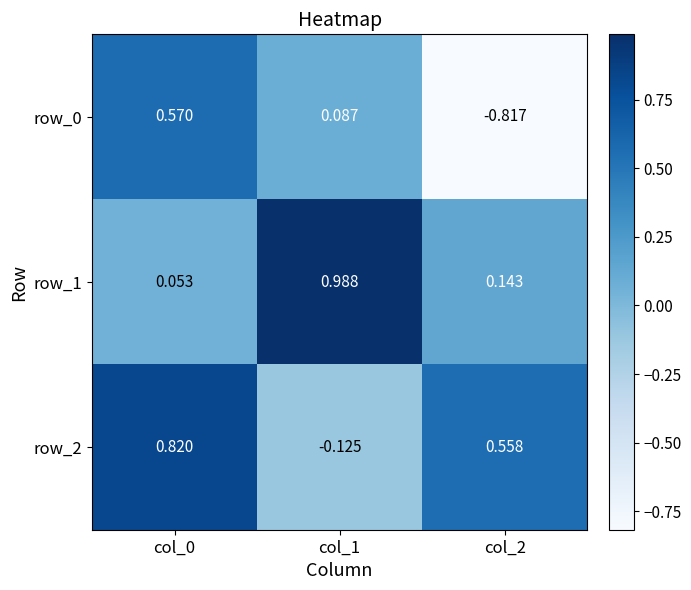

Reading left to right, extract all data points from this chart.

row_0: col_0=0.6	col_1=0.1	col_2=-0.8
row_1: col_0=0.1	col_1=1.0	col_2=0.1
row_2: col_0=0.8	col_1=-0.1	col_2=0.6